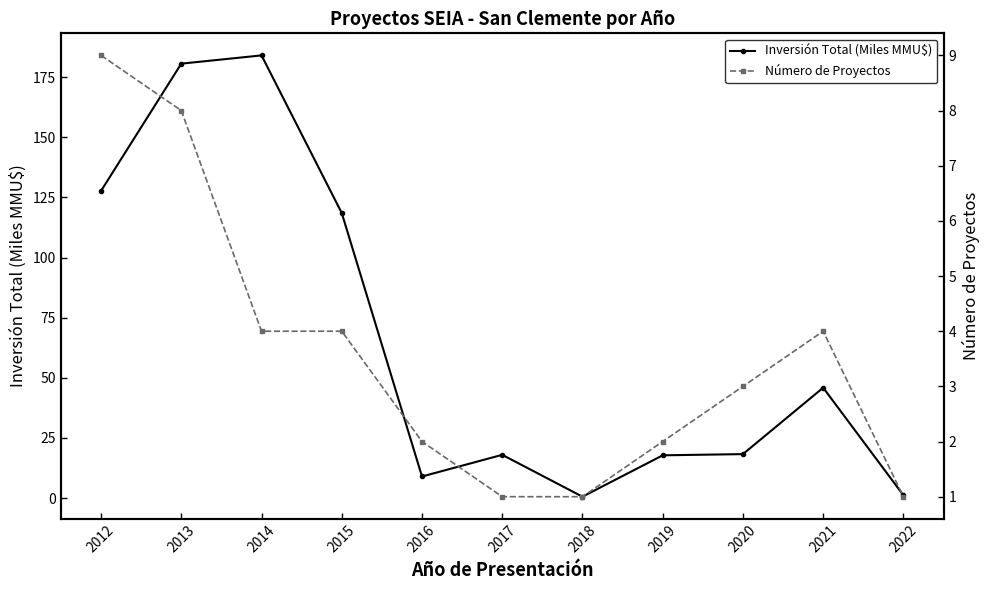

Which series changed the most between 2020 and 2022?

Inversión Total (Miles MMU$)